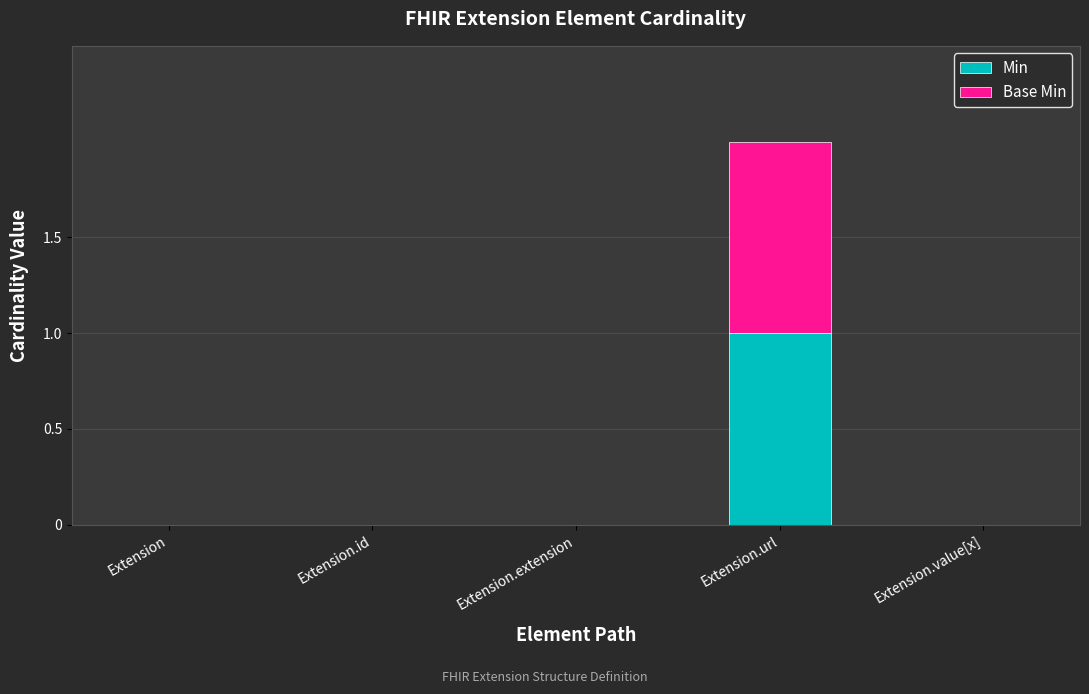

The Min series shows -1 at Extension.value[x]. True or false?

False